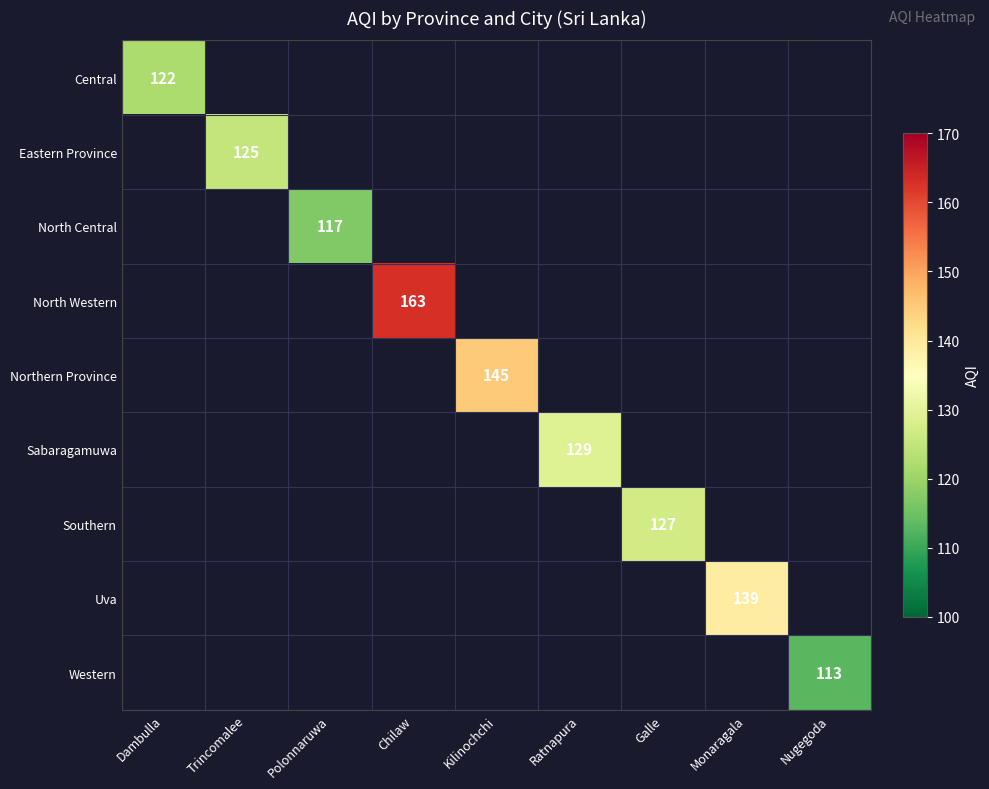

The Sabaragamuwa series shows 129 at Ratnapura. True or false?

True